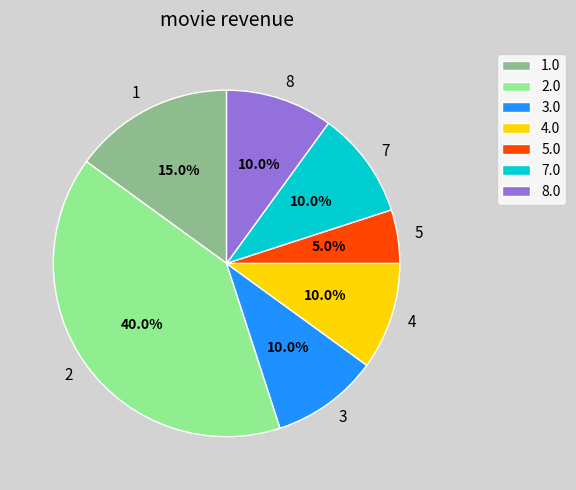

Is there any slice that represents more than half of the pie?

No